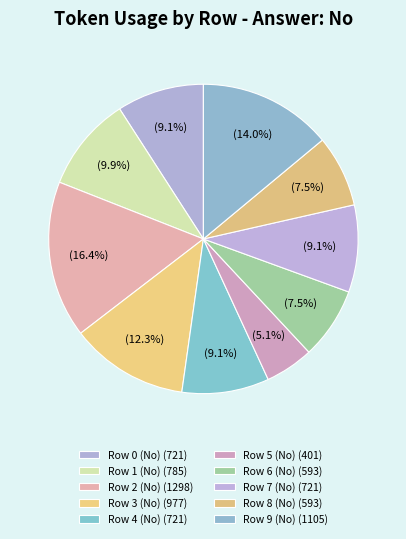

Which slice is the smallest?

Row 5 (No)